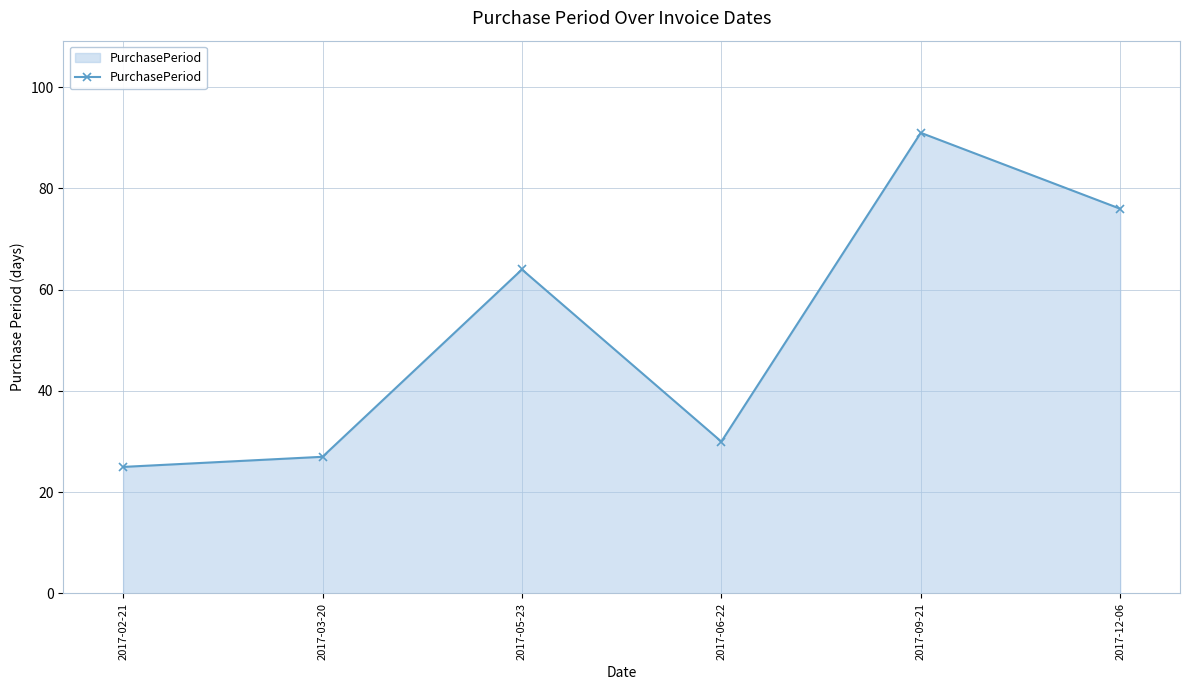

What is the change in value from 2017-03-20 to 2017-06-22?

+3